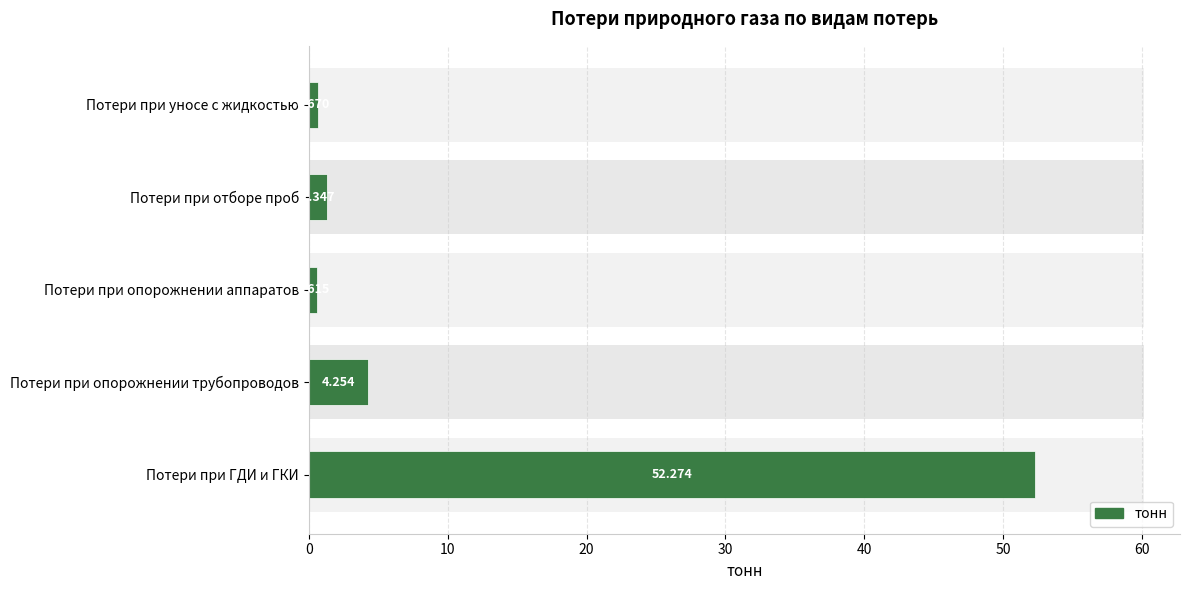

Are the bars horizontal?

Yes